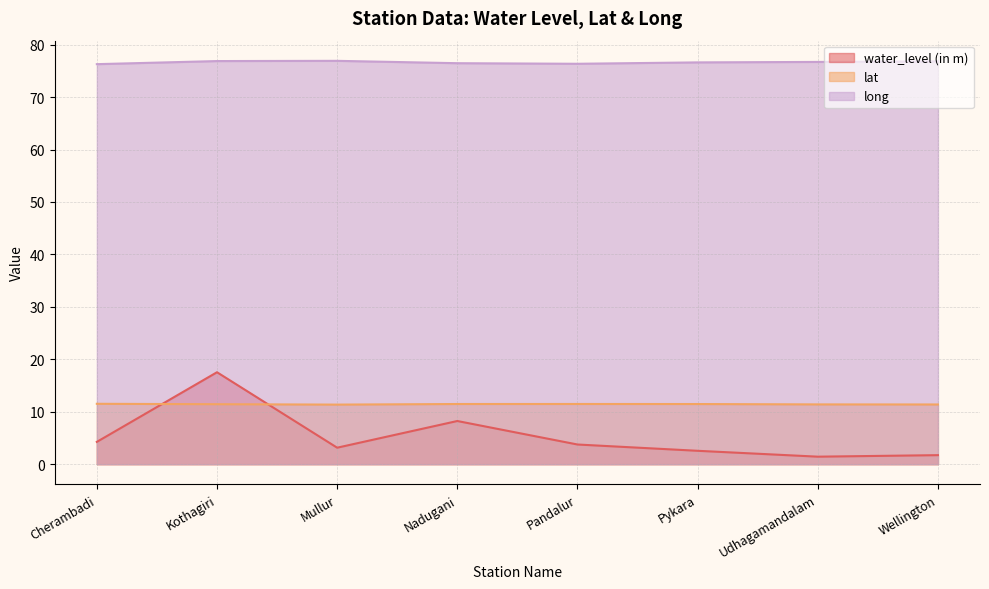

At which label does water_level (in m) first exceed 3?

Cherambadi